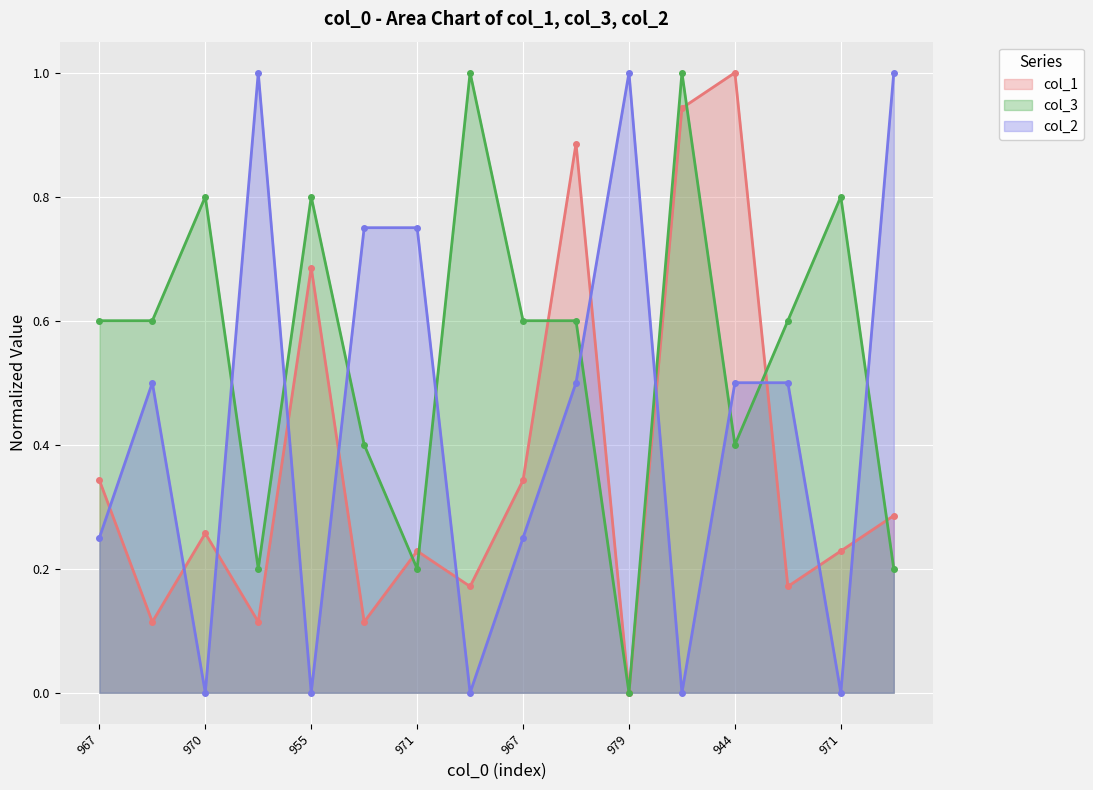

What is the sum of the col_1 values at 967 and 970?

0.6